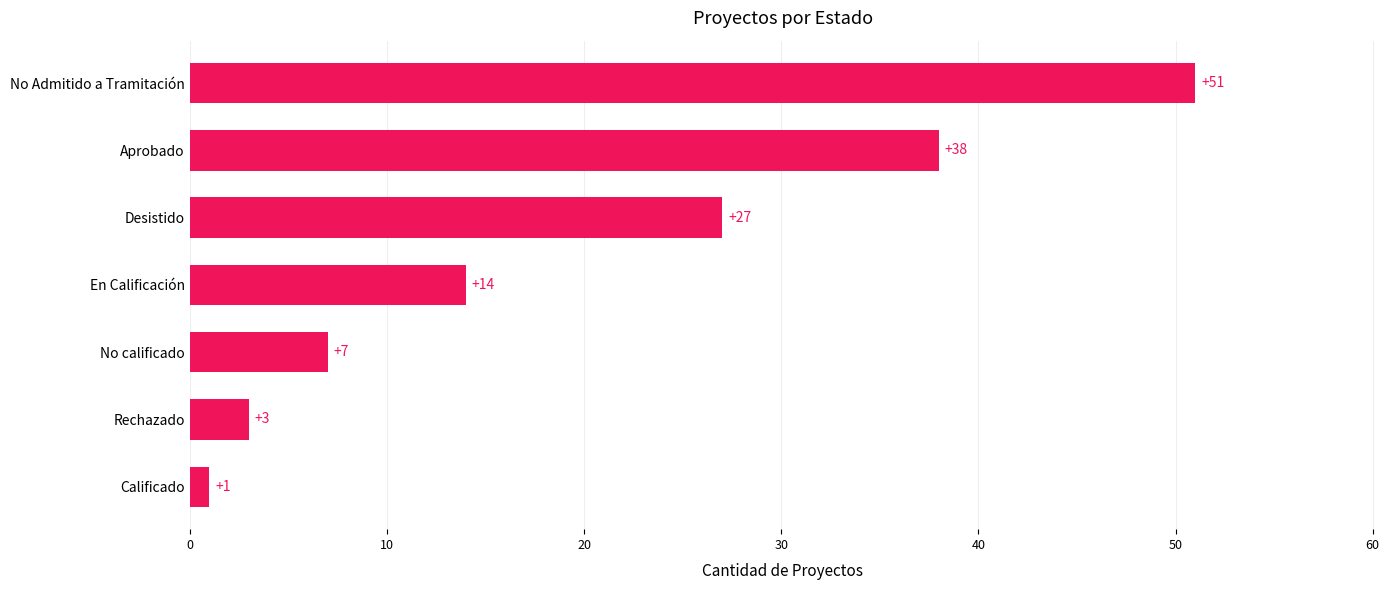

What is the change in value from Rechazado to Desistido?

+24